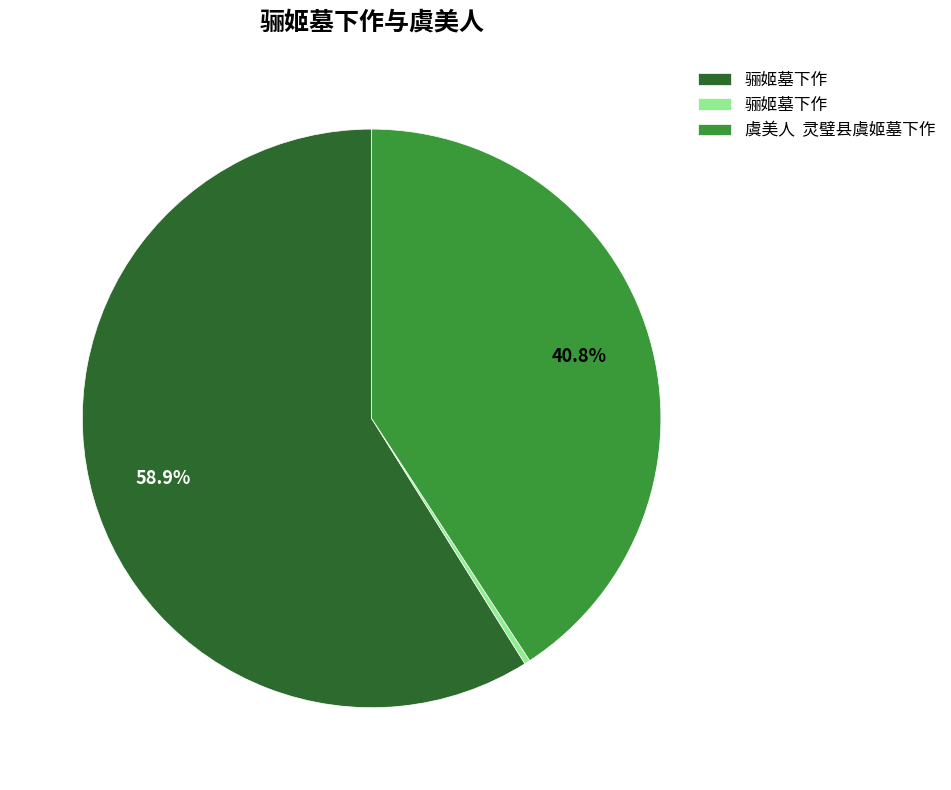

Is there a majority slice in this chart?

Yes